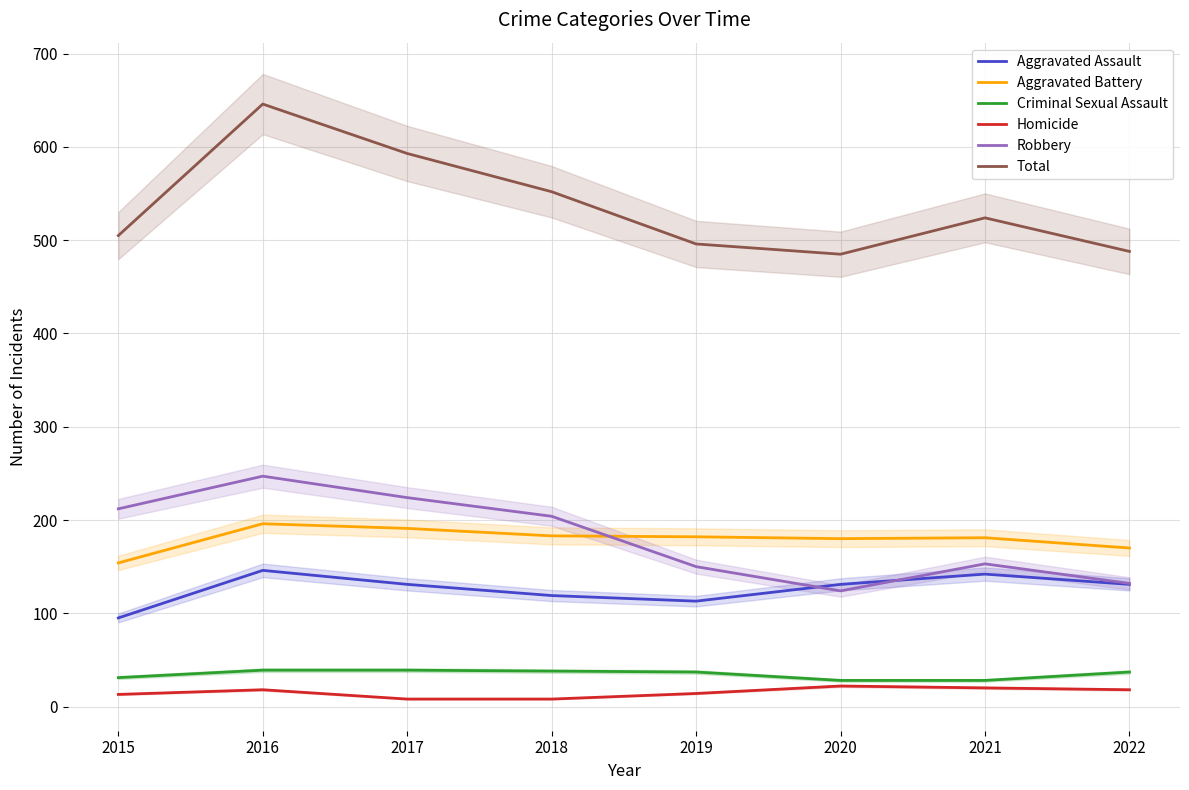

What are all the series names shown in the legend?

Aggravated Assault, Aggravated Battery, Criminal Sexual Assault, Homicide, Robbery, Total